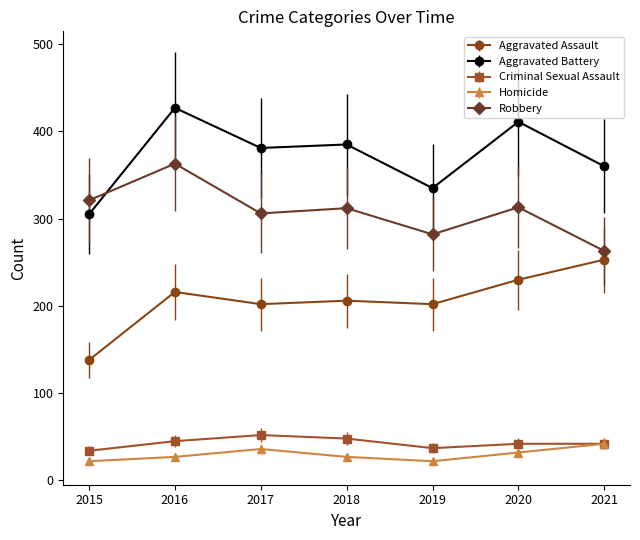

What are all the series names shown in the legend?

Aggravated Assault, Aggravated Battery, Criminal Sexual Assault, Homicide, Robbery